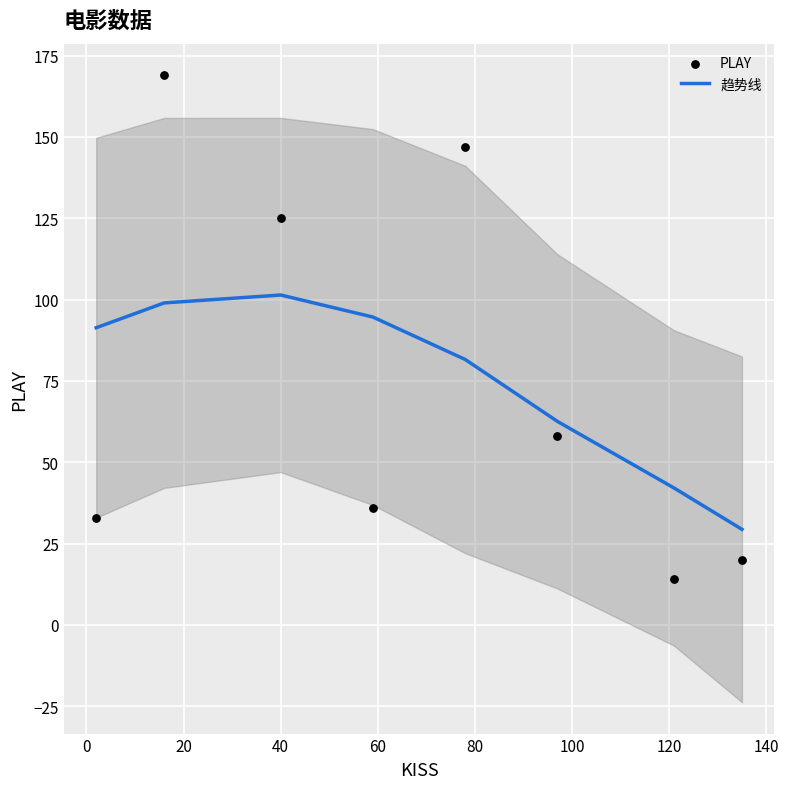

What is the minimum value for 趋势线?

29.4